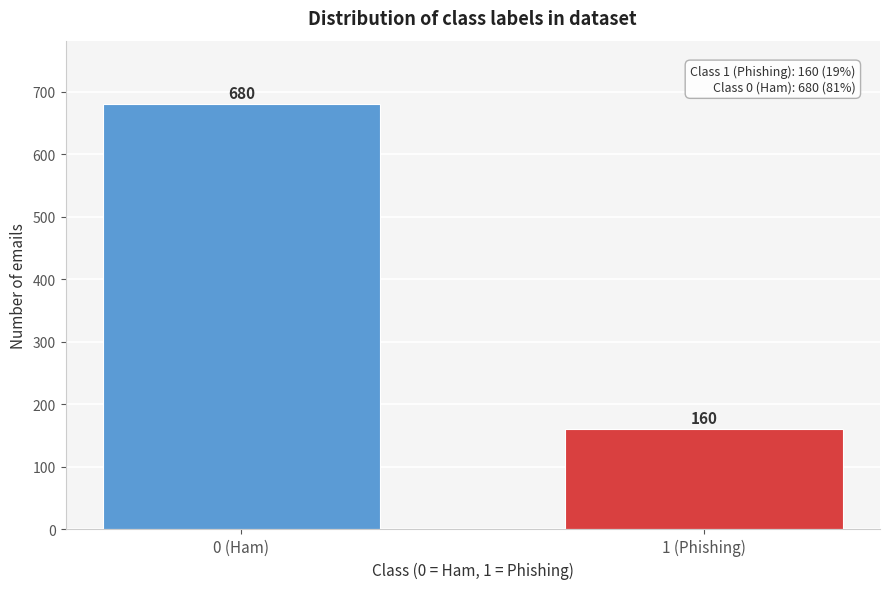

Reading right to left, extract all data points from this chart.

160	680